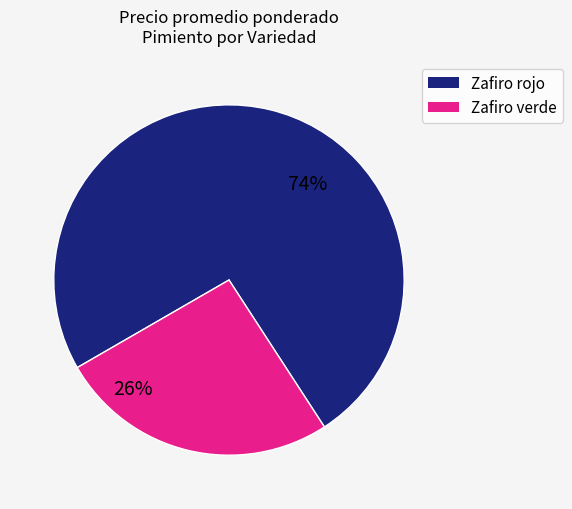

To the nearest percent, what percentage of the pie is Zafiro rojo?

74%